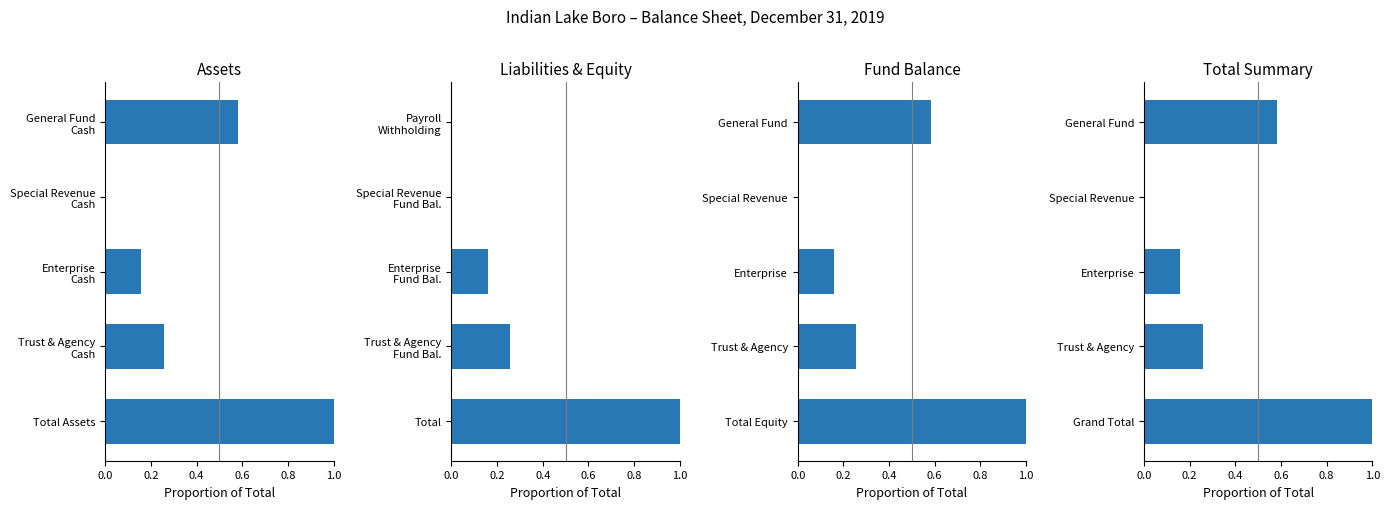

What is the difference between the Total Summary values at Trust & Agency and Special Revenue?

0.3